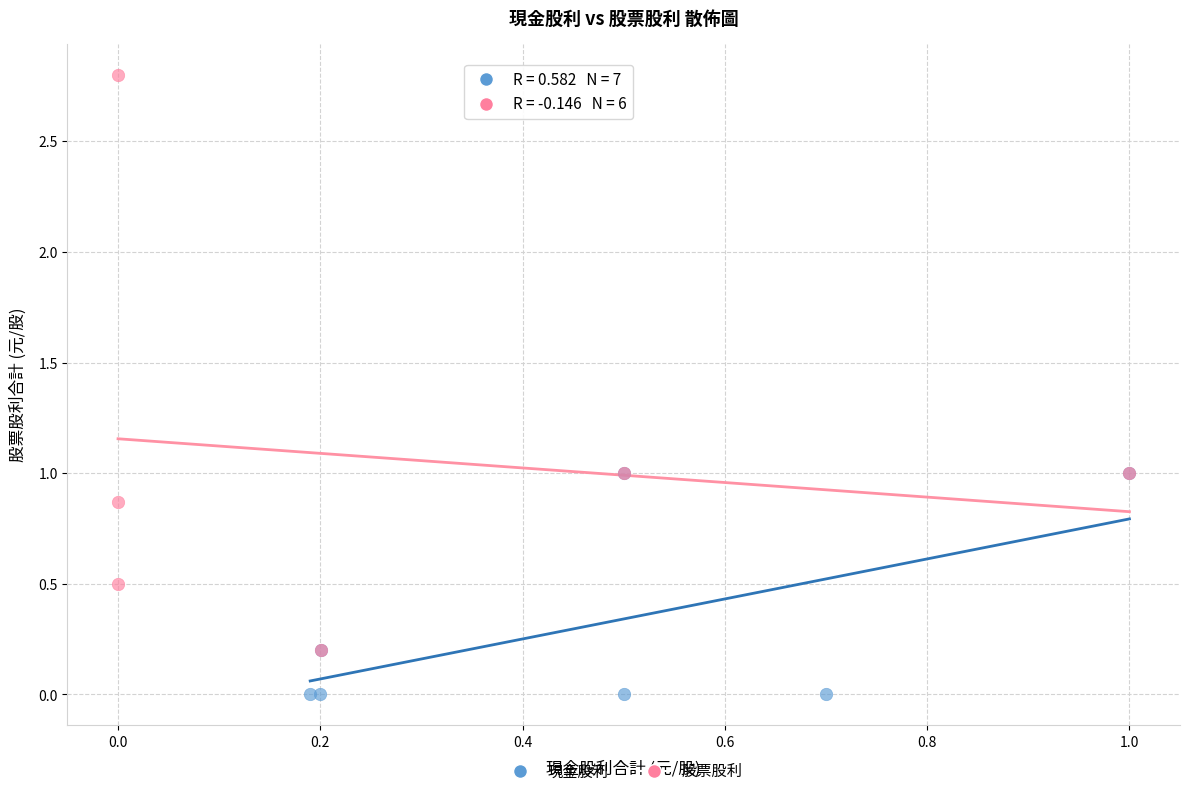

Which series reaches the maximum Y coordinate?

股票股利